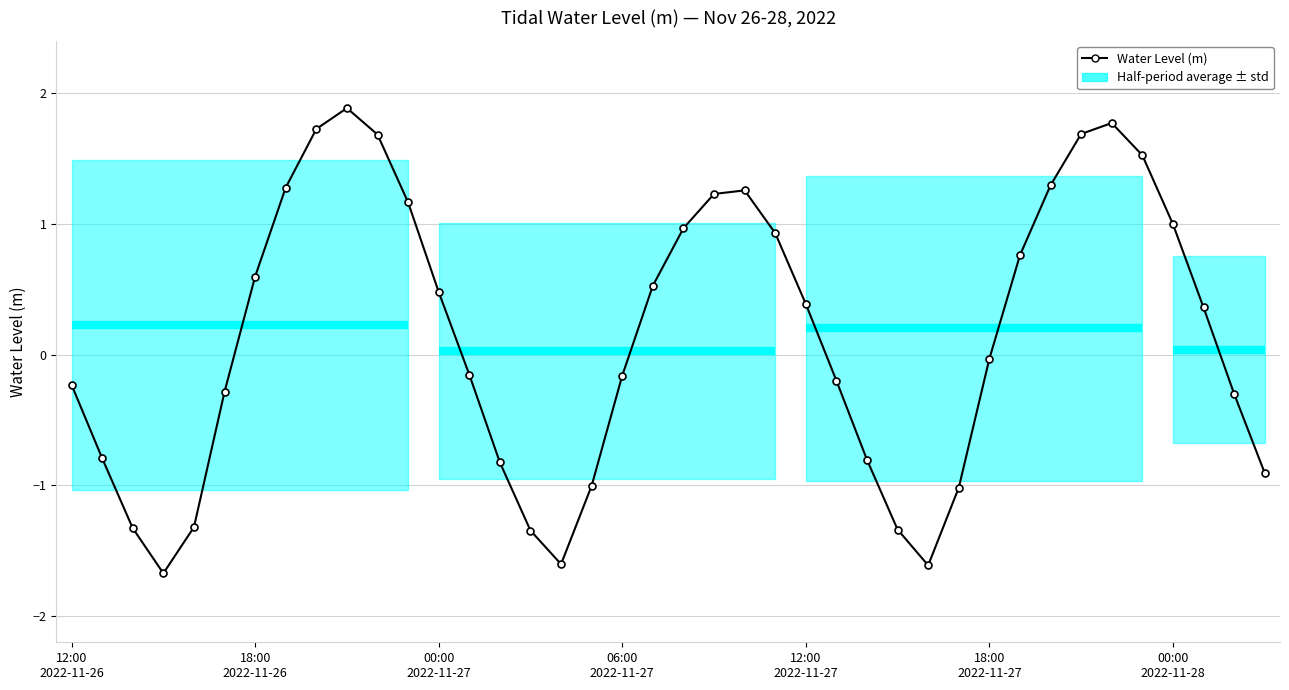

How many distinct data groups are displayed?

1